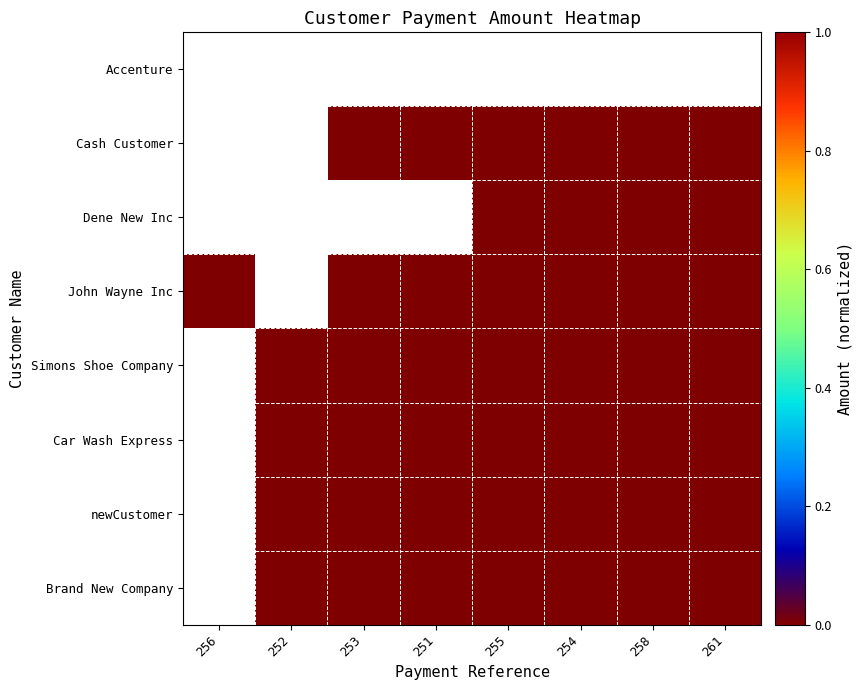

What is the average value of the Brand New Company series?

1